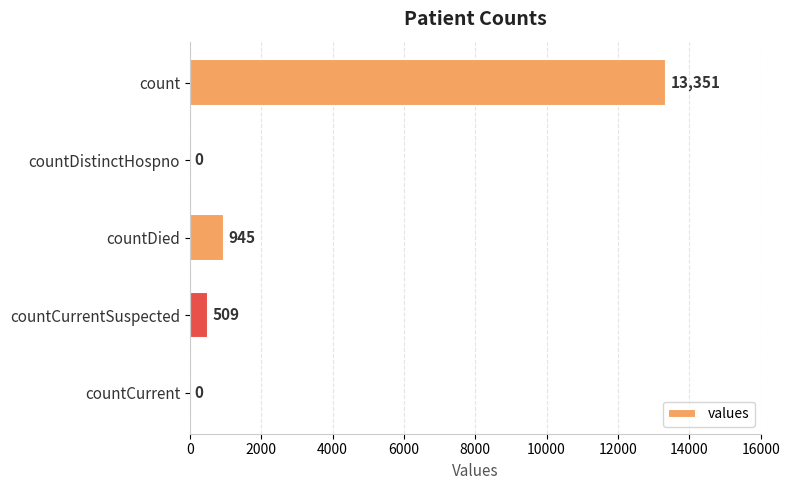

The chart shows a value of -5382 at countDistinctHospno. True or false?

False